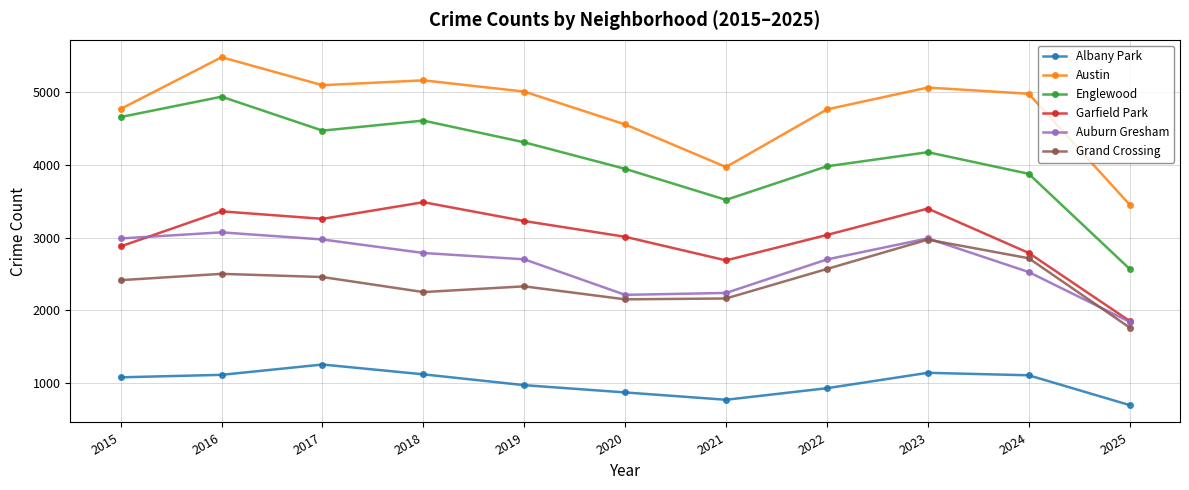

True or false: Grand Crossing and Austin cross at least once.

False